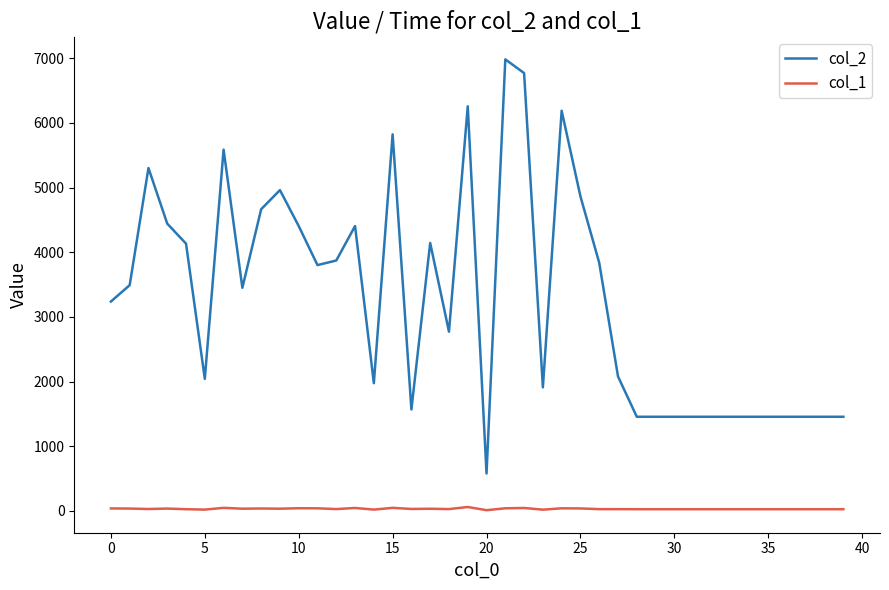

True or false: col_2 and col_1 cross at least once.

False